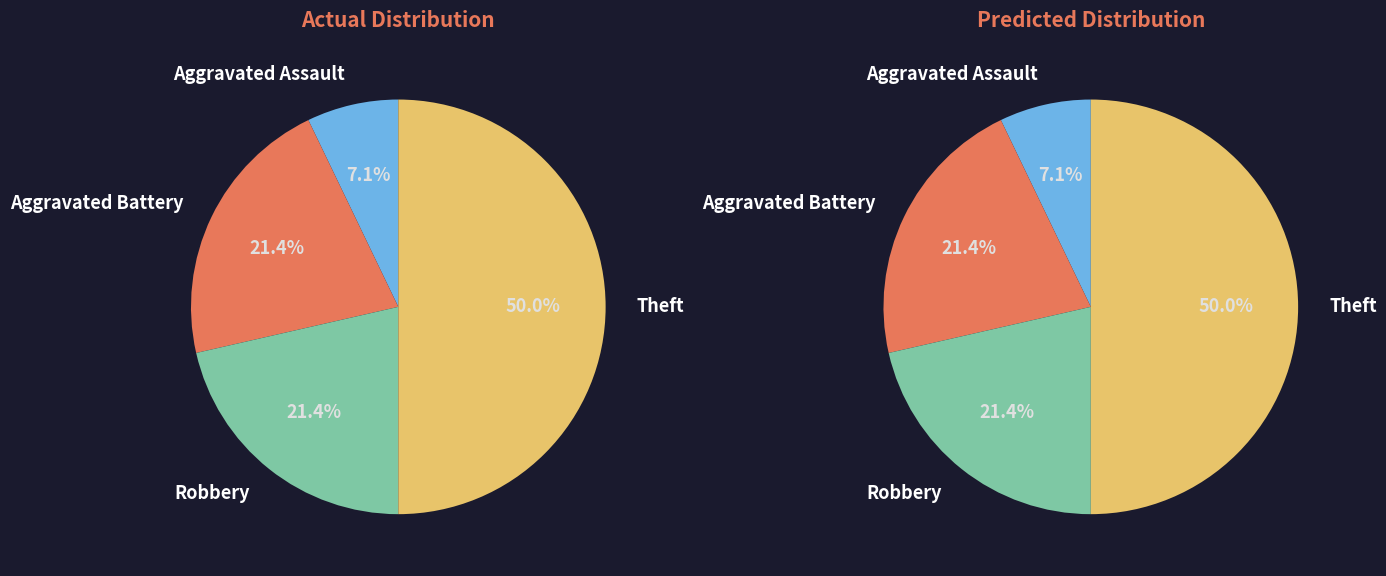

Combined, do Aggravated Battery and Aggravated Assault account for over 50%?

No